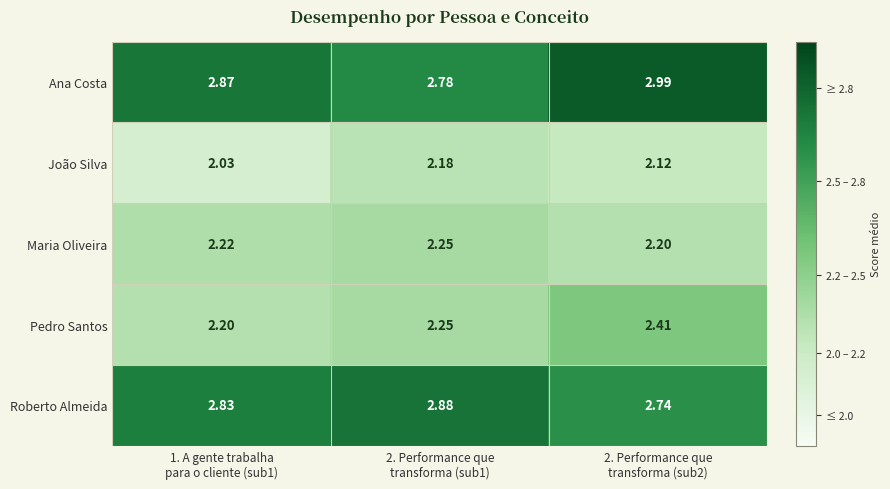

Which series has the largest total across all categories?

Ana Costa